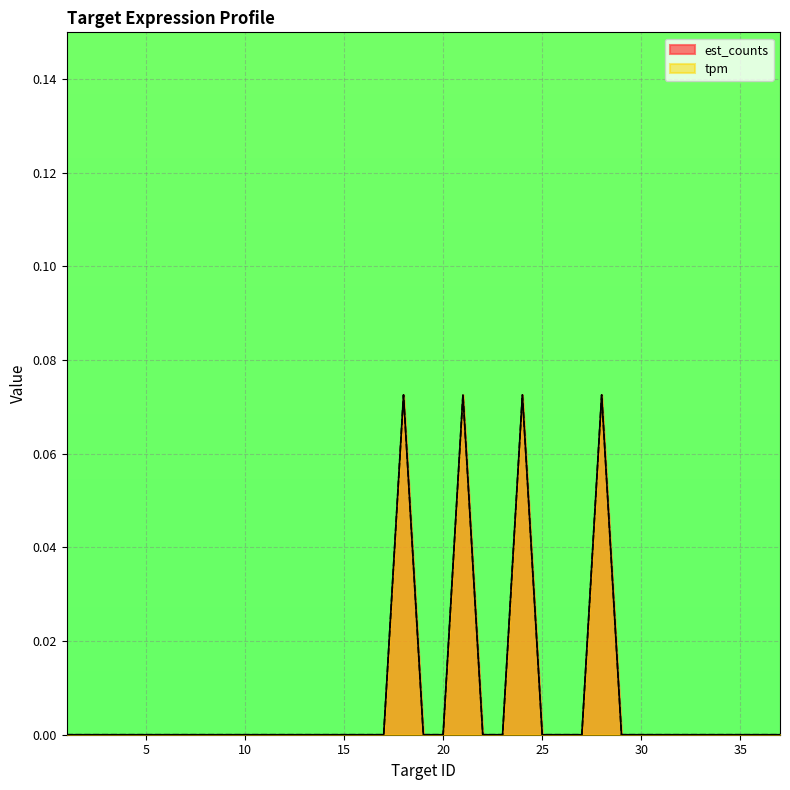

What is the sum of all tpm values?

0.3